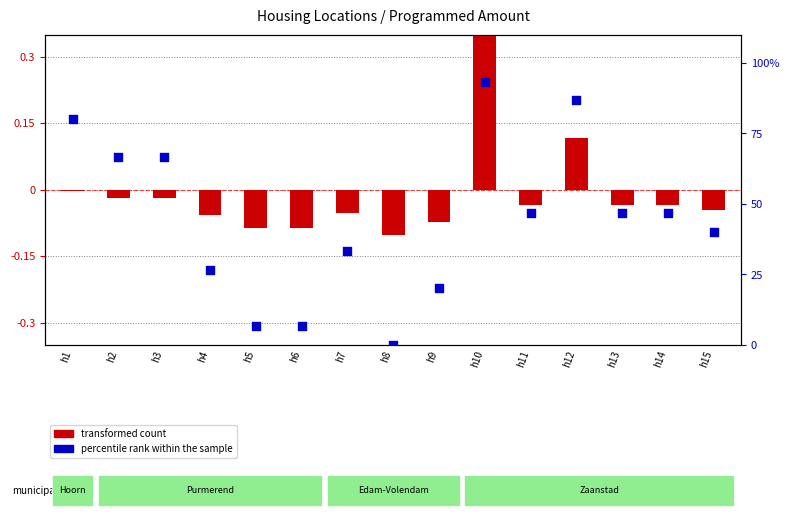

Which series contains the highest Y value?

percentile rank within the sample